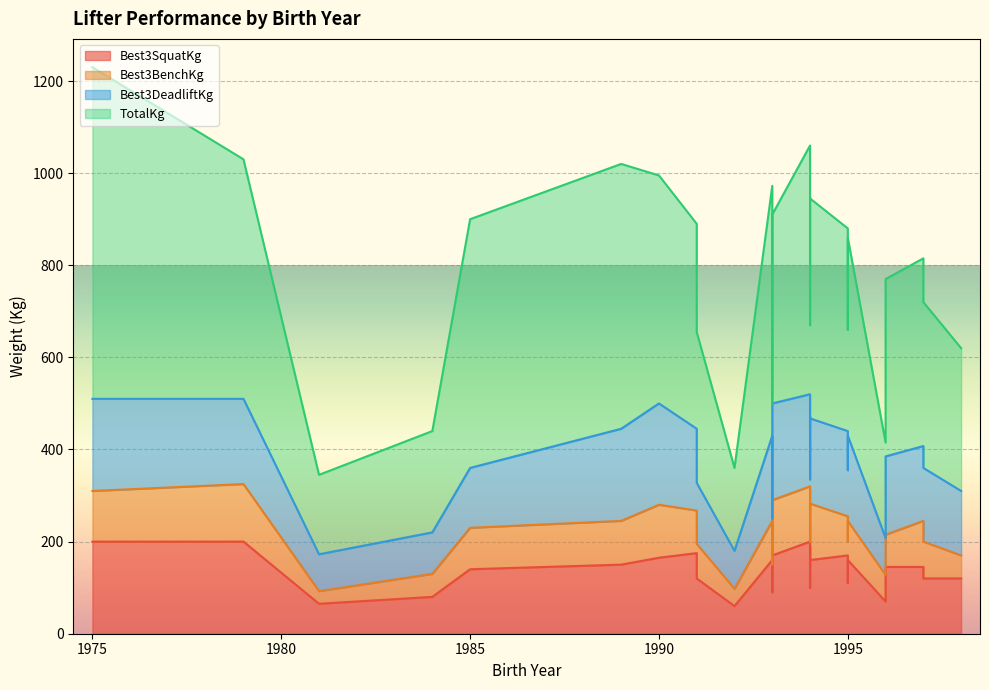

What are all the series names shown in the legend?

Best3SquatKg, Best3BenchKg, Best3DeadliftKg, TotalKg